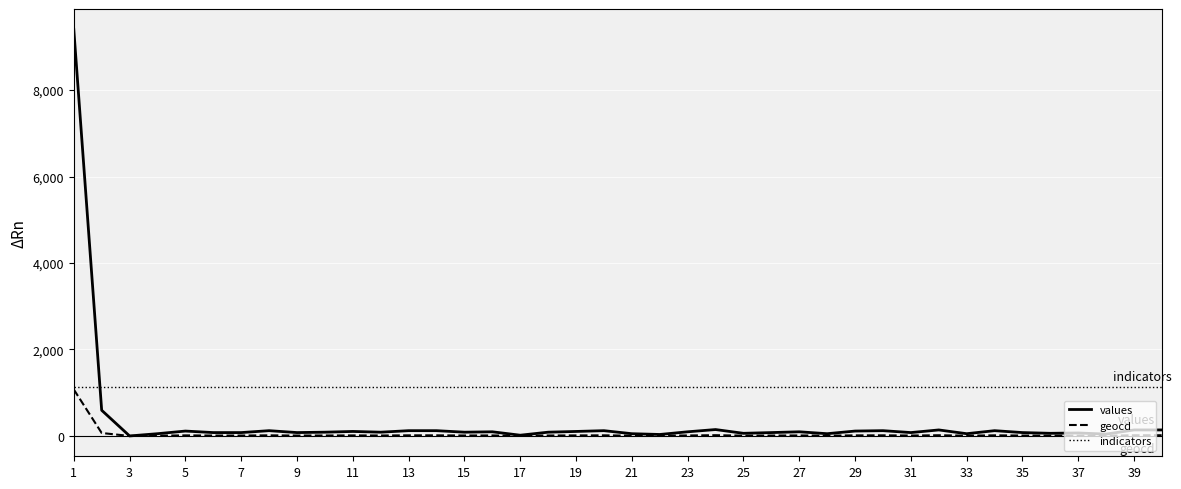

Which series has the widest spread of values?

values